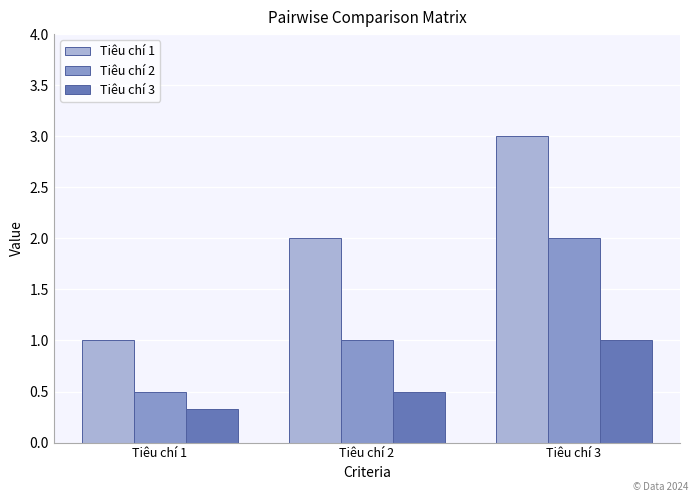

How many groups of bars are there?

3